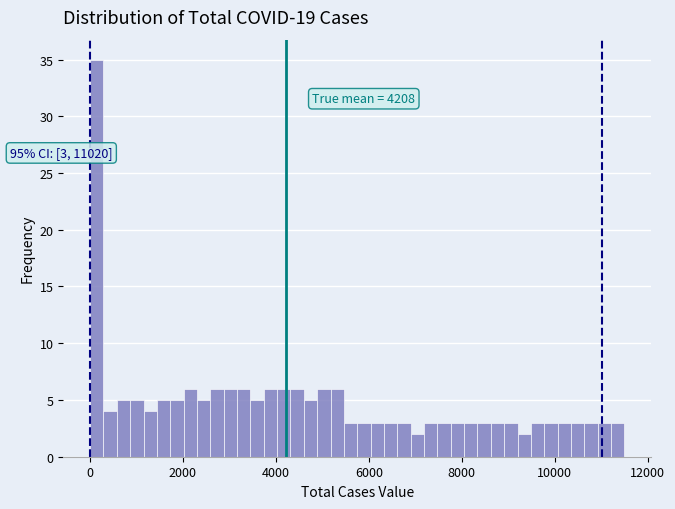

Around what value on the x-axis is the tallest bar? Give the approximate position of its centre, as read against the axis.

200